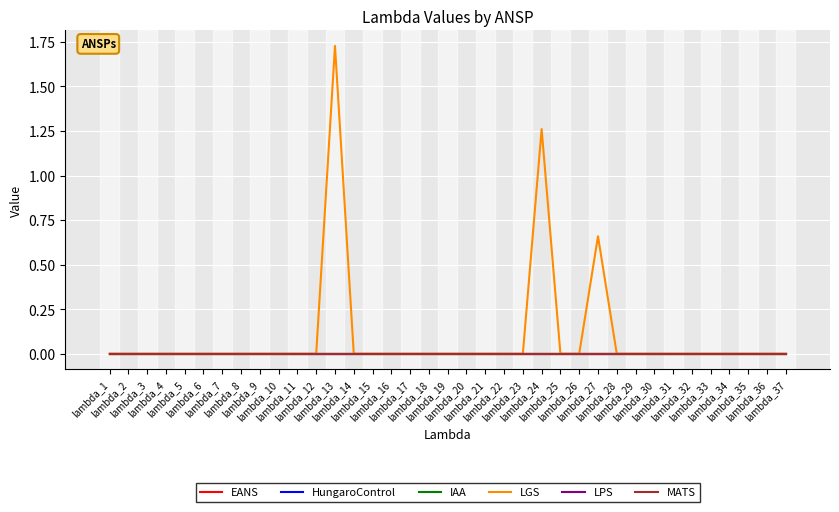

Does the chart have visible grid lines?

Yes